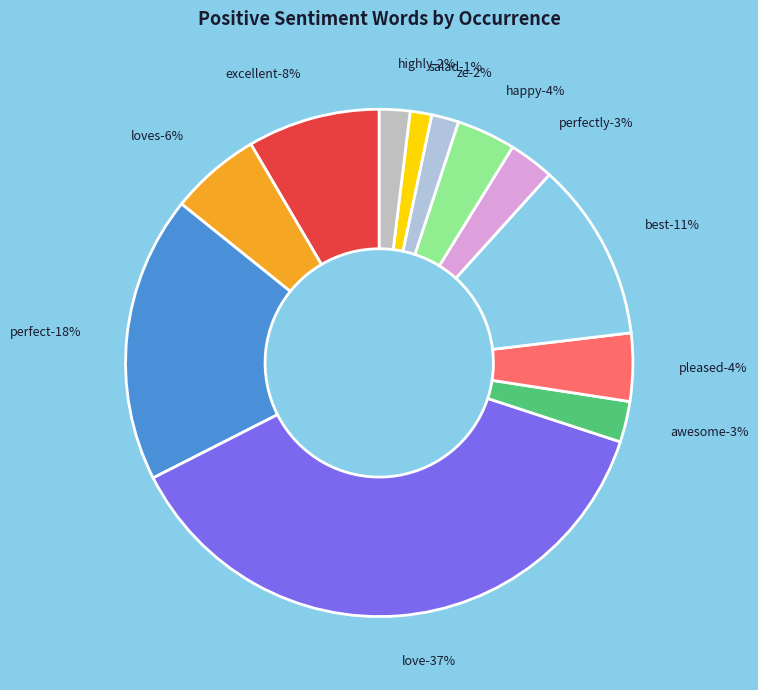

To the nearest percent, what is the difference between the largest and smallest slice percentages?

36%